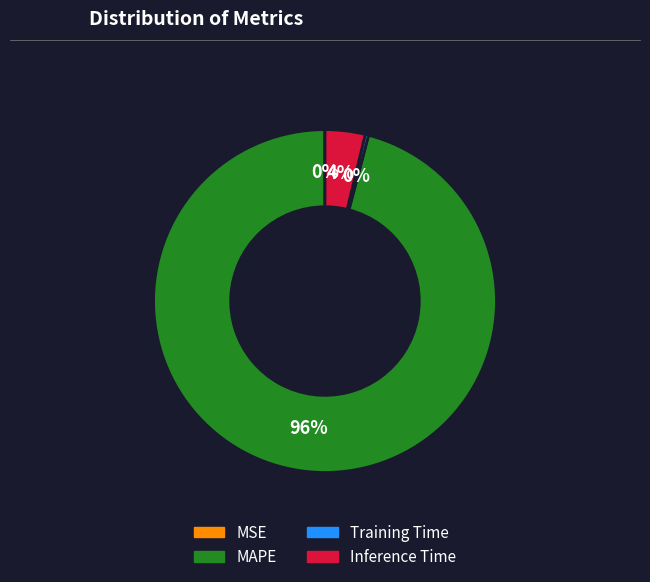

What is the majority slice?

MAPE